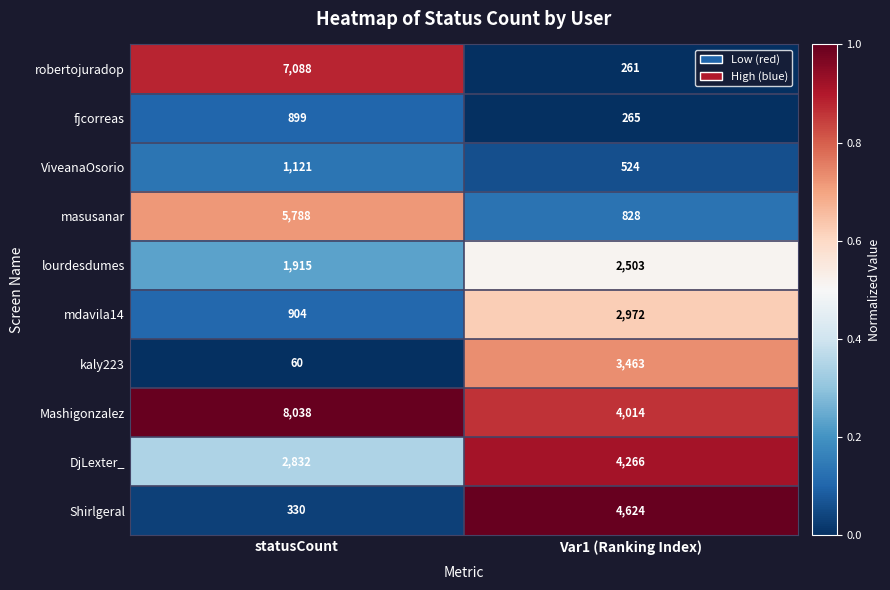

Read the fjcorreas value at Var1 (Ranking Index).

265